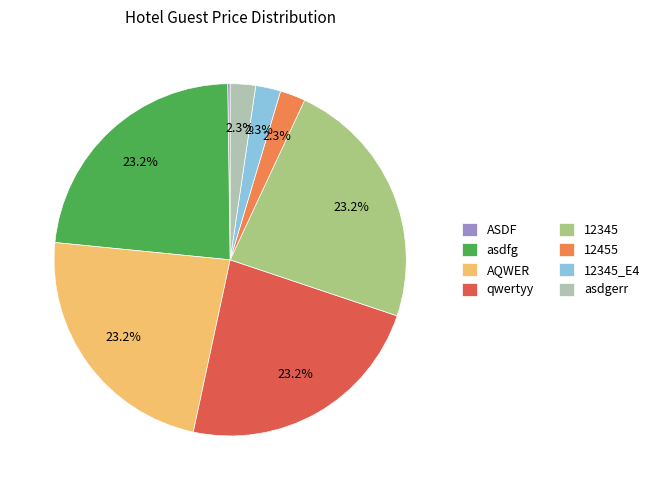

Approximately how many times larger is the value at qwertyy compared to asdfg?

1.0